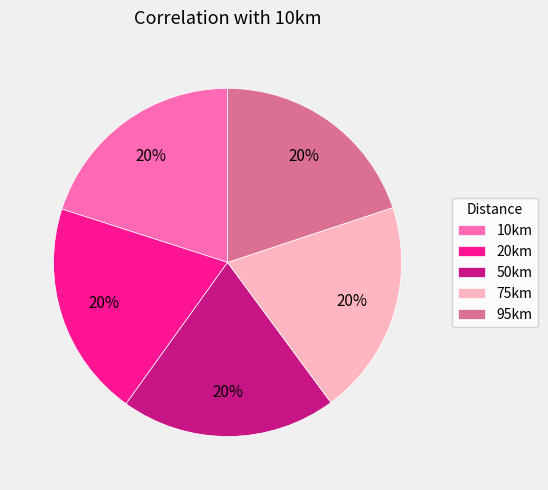

To the nearest percent, what portion does 20km represent?

20%